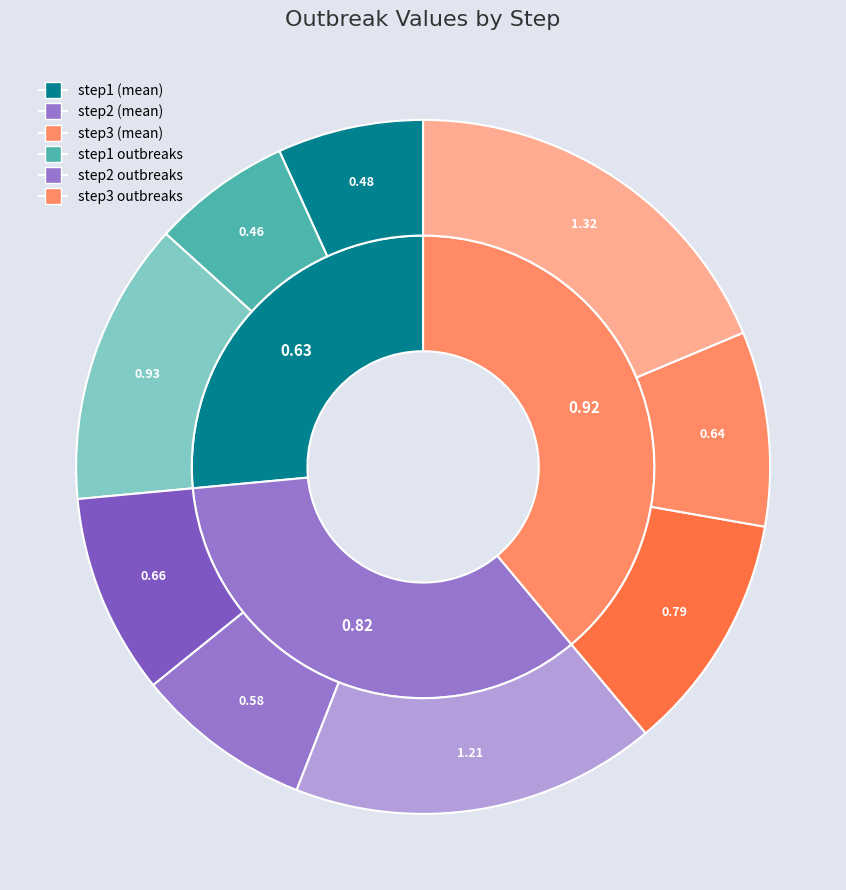

The step3 slice represents 44% of the pie. True or false?

False